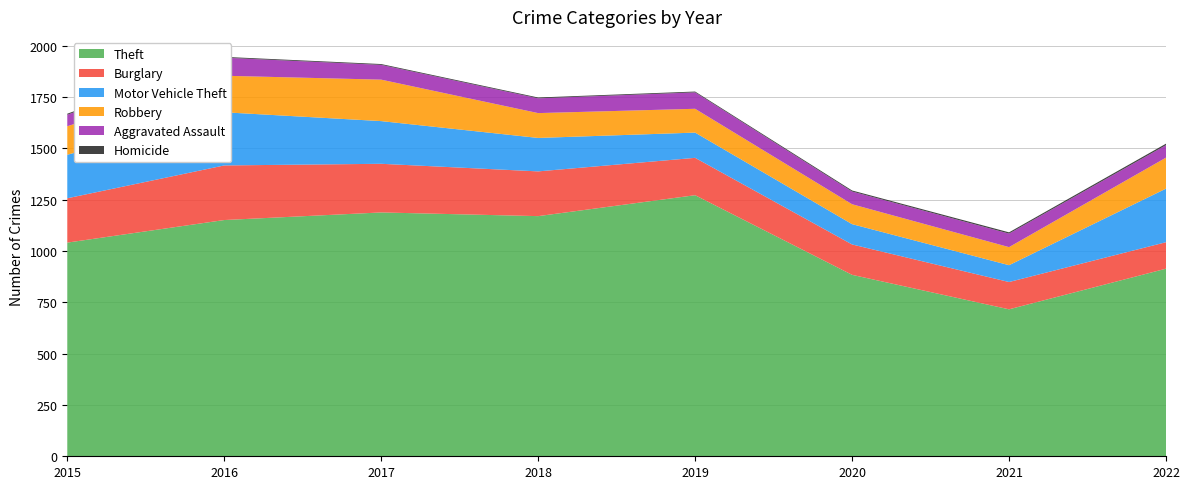

Reading left to right, what are all the values shown in this chart?

Theft: 1041	1151	1188	1170	1272	884	716	914
Burglary: 216	266	237	218	182	148	133	129
Motor Vehicle Theft: 212	259	208	163	123	99	82	261
Robbery: 139	178	202	121	116	97	88	151
Aggravated Assault: 56	88	72	72	80	62	66	61
Homicide: 5	4	4	4	4	5	6	7